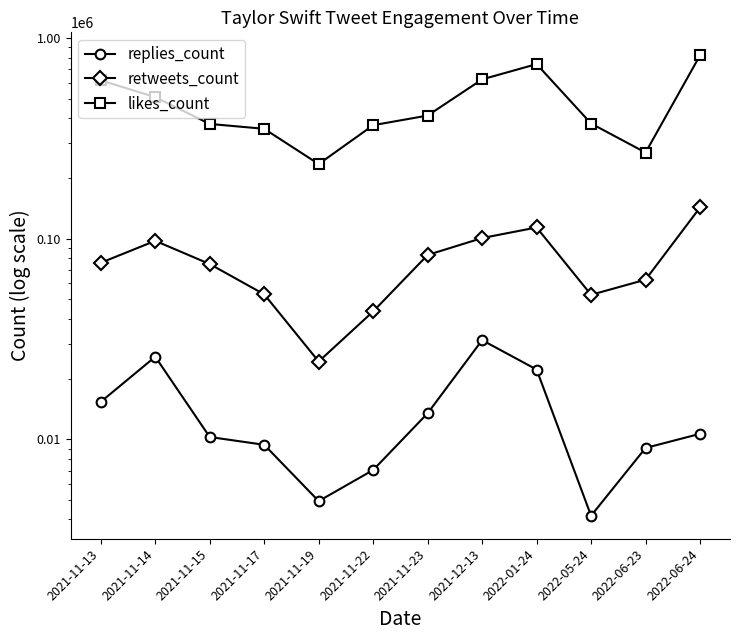

What is the minimum value for retweets_count?

24468